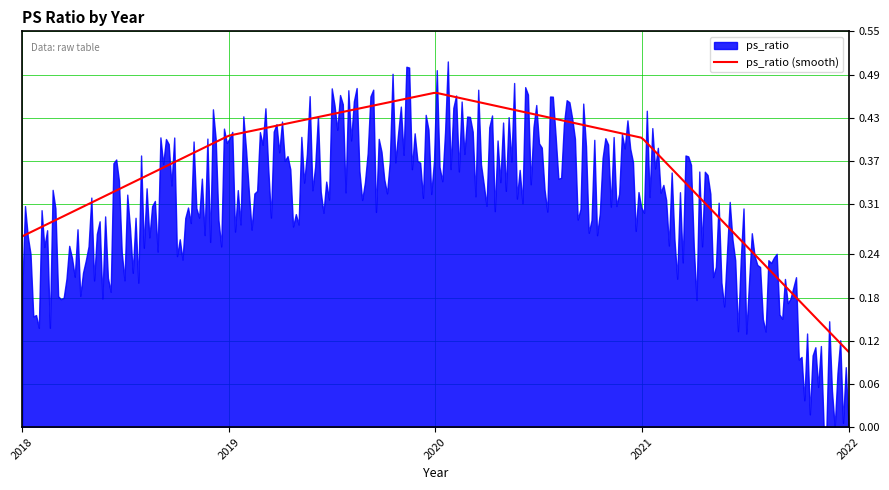

What is the value of the 4th point from the left?

0.4